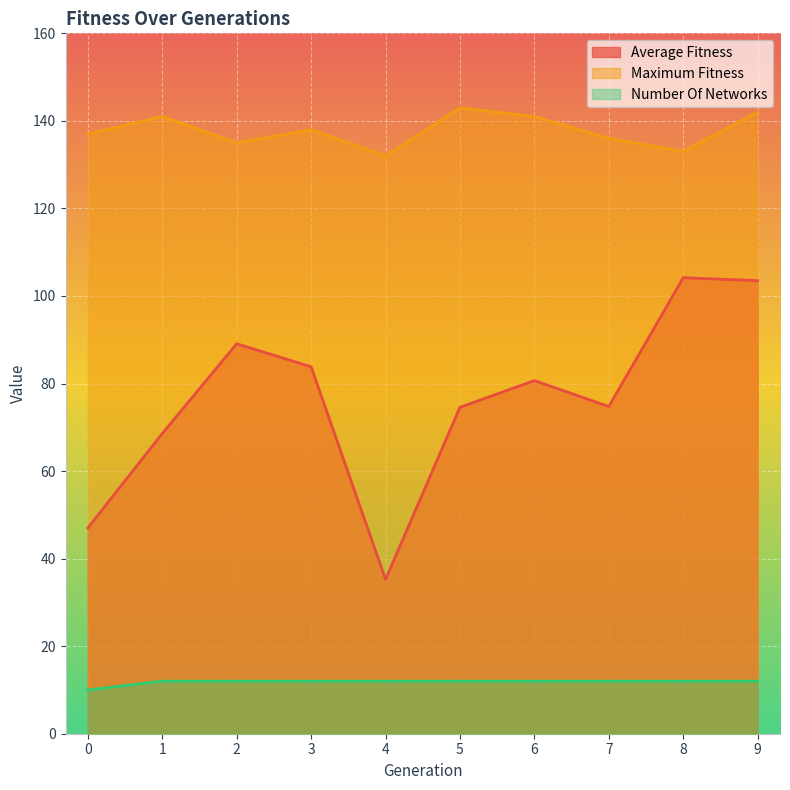

What are all the series names shown in the legend?

Average Fitness, Maximum Fitness, Number Of Networks